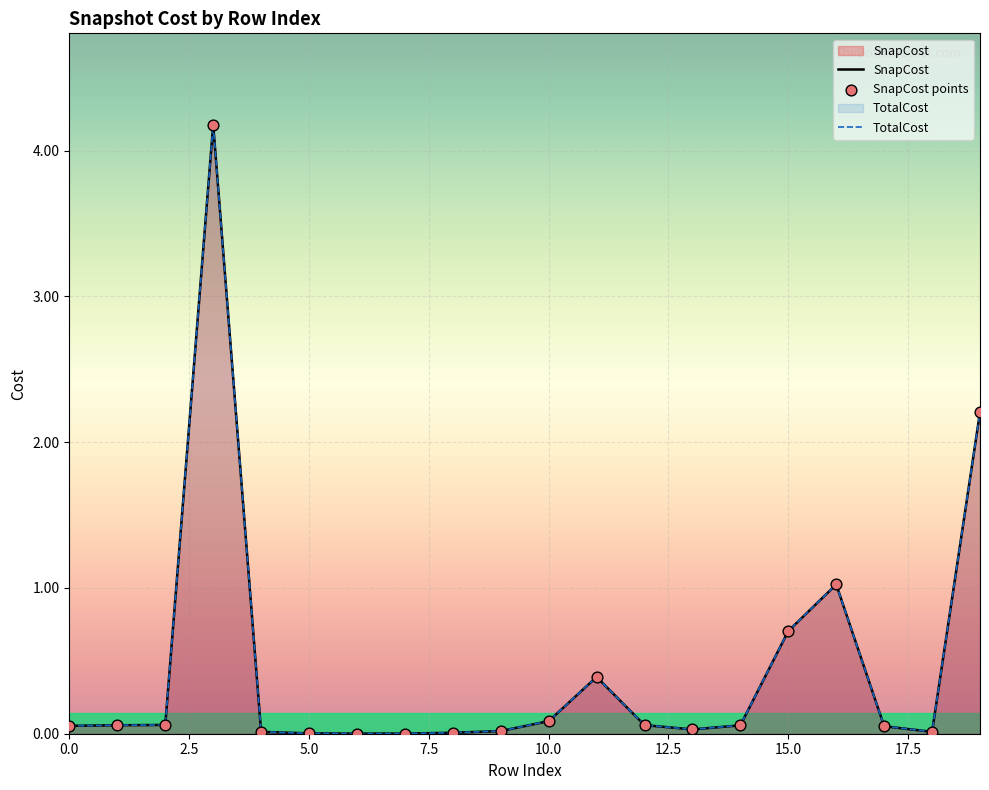

At how many categories does at least one series exceed 2?

2